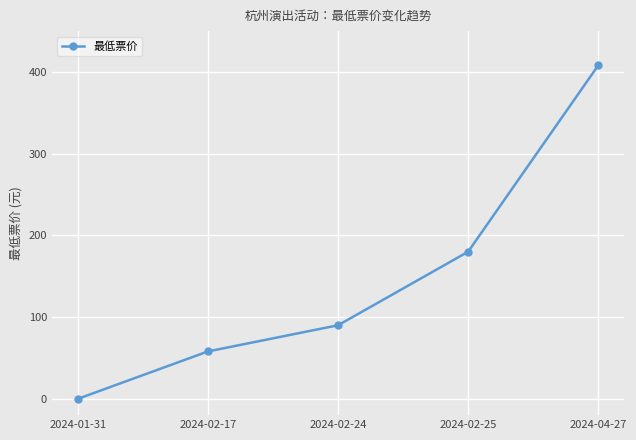

What is the change in value from 2024-02-24 to 2024-04-27?

+318